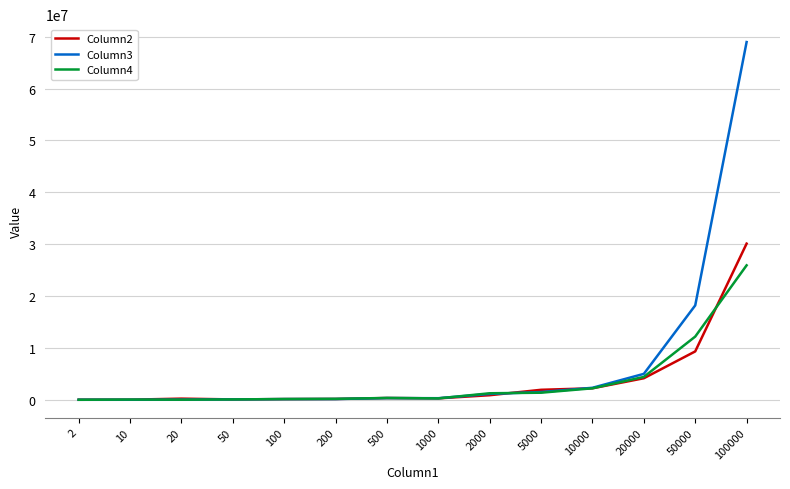

What is the maximum value shown in the chart?

68983000